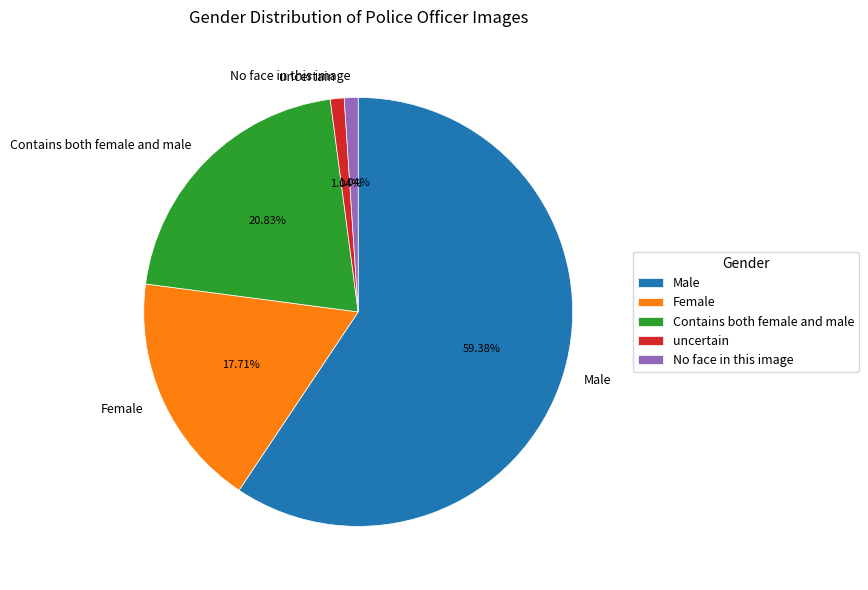

What percentage is the Male slice, to the nearest percent?

59%